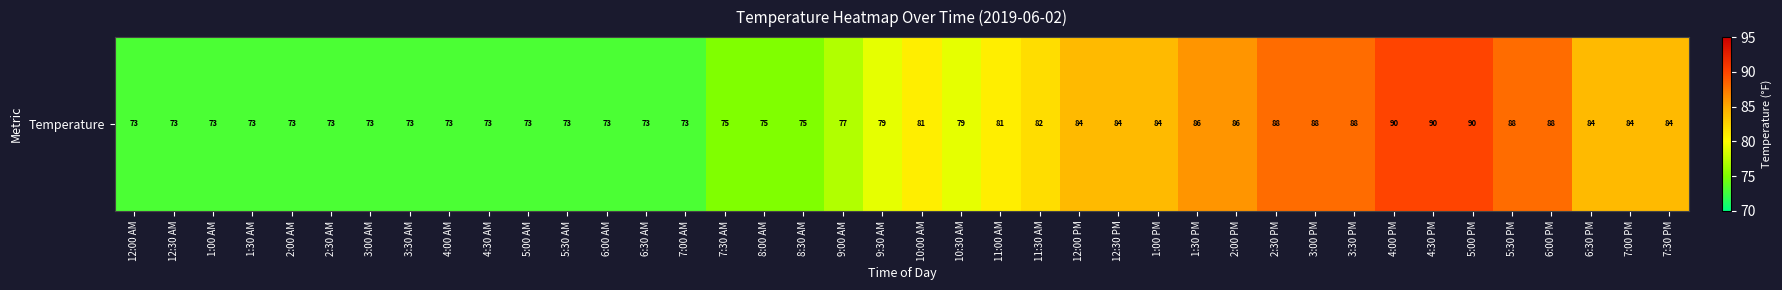

What is the average value?

80